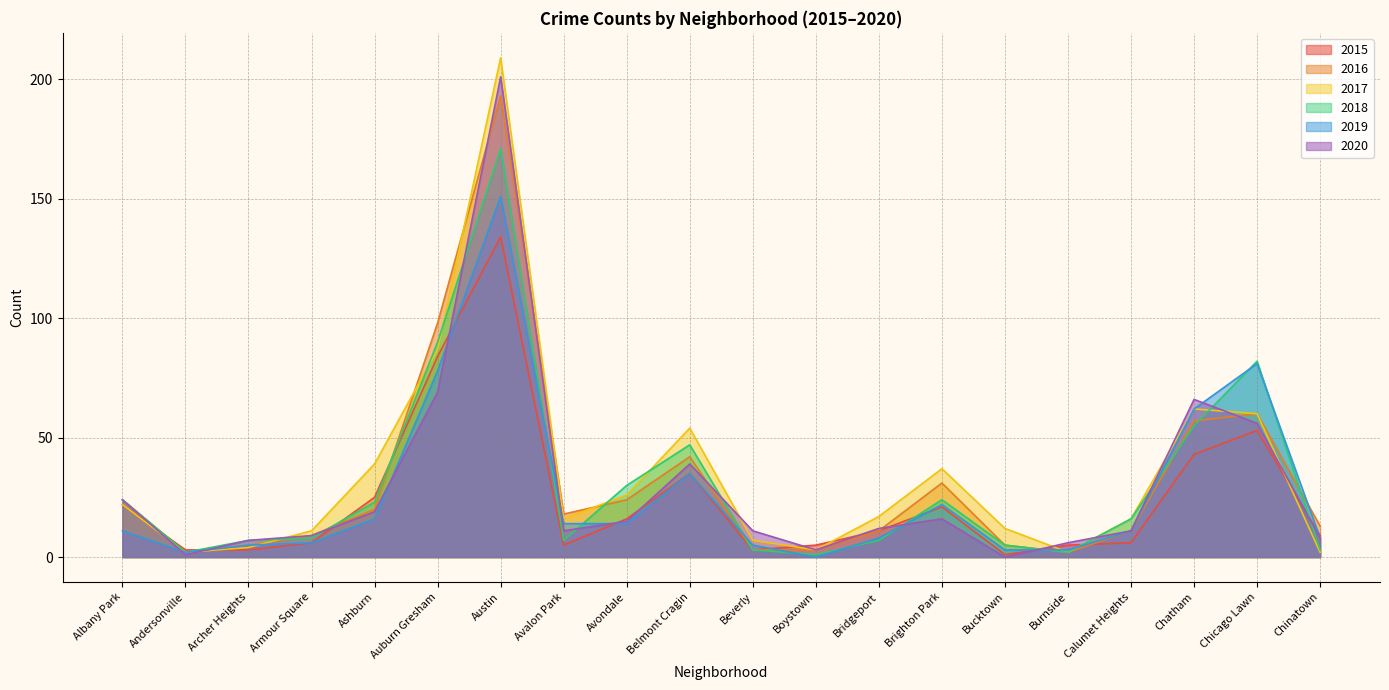

How many interior local valleys does the 2015 series have?

3